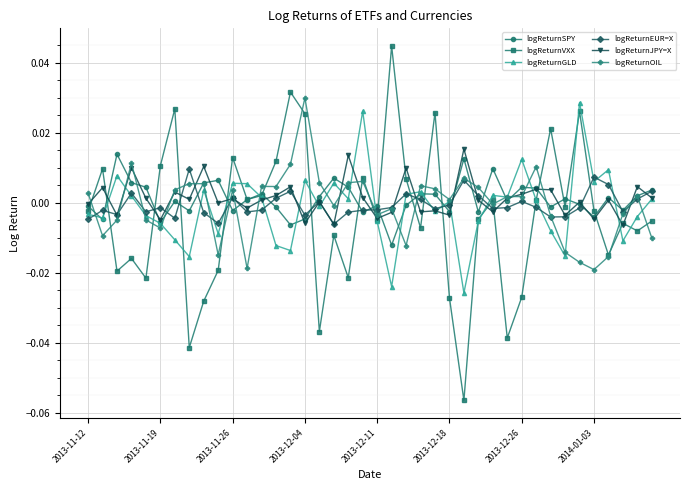

How many categories are shown in the chart?

40